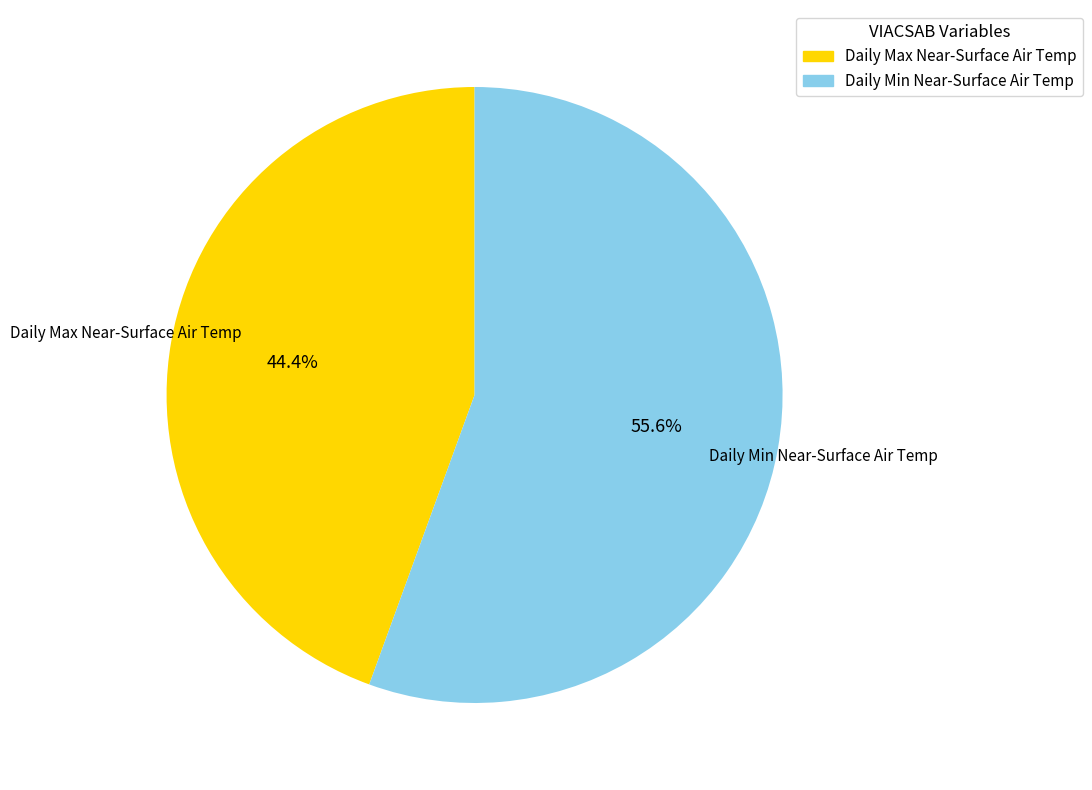

Do Daily Min Near-Surface Air Temp and Daily Max Near-Surface Air Temp together represent more than half of the pie?

Yes